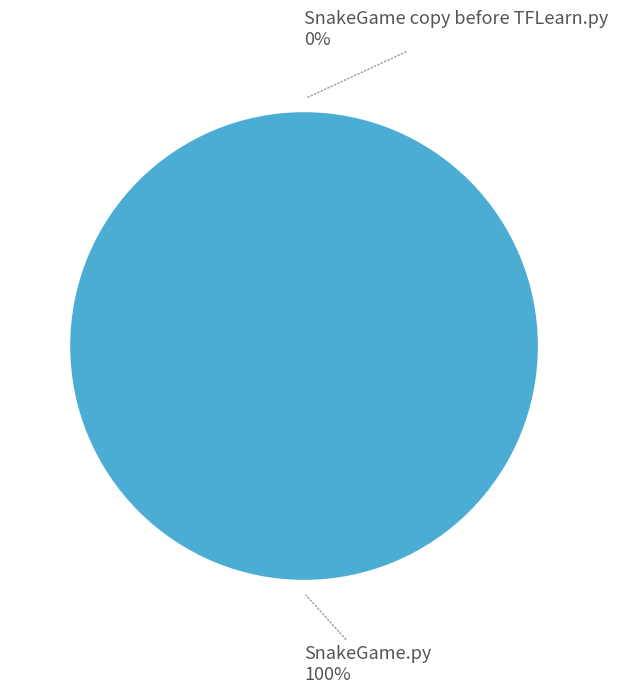

How many slices are in this pie chart?

2